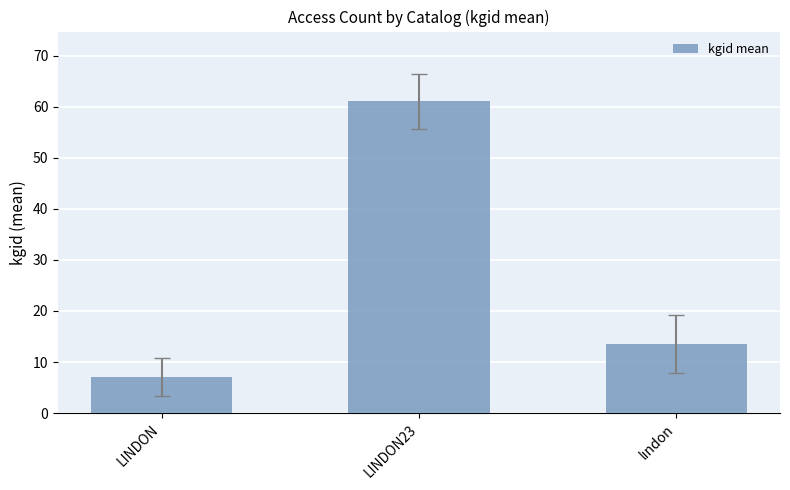

Reading right to left, what are all the values shown in this chart?

13.5	61.0	7.0